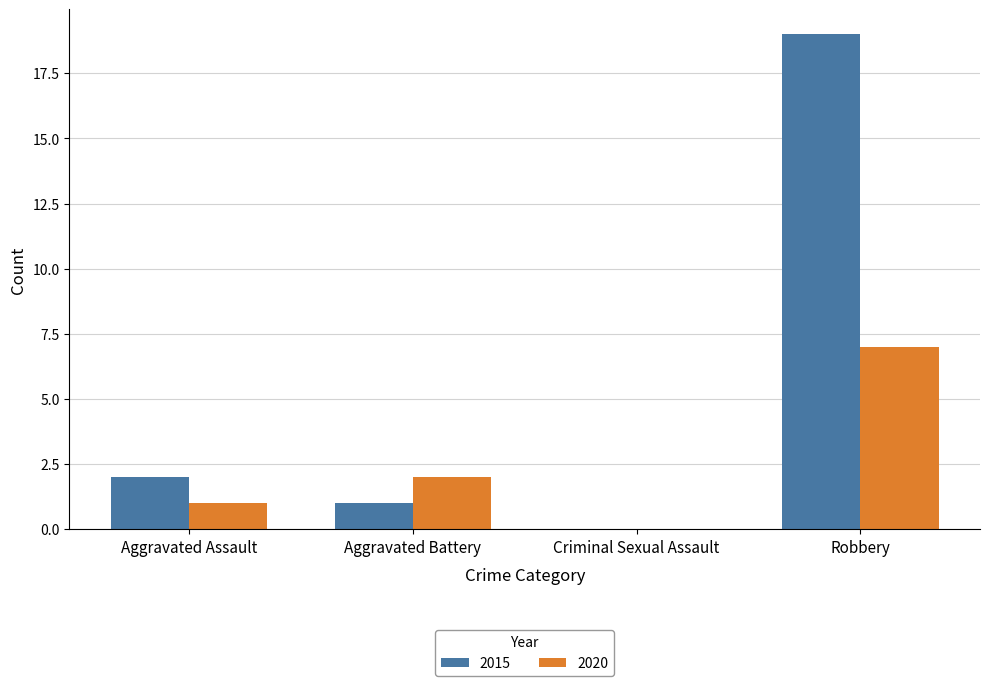

Reading left to right, extract all data points from this chart.

2015: Aggravated Assault=2	Aggravated Battery=1	Criminal Sexual Assault=0	Robbery=19
2020: Aggravated Assault=1	Aggravated Battery=2	Criminal Sexual Assault=0	Robbery=7